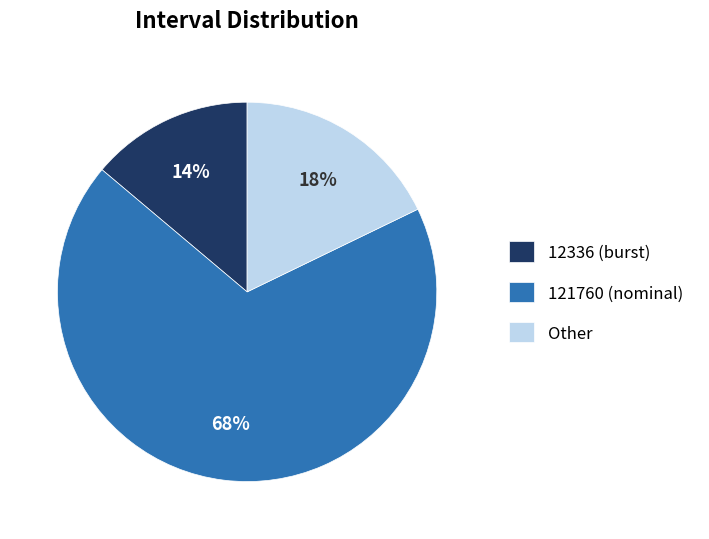

Is there any slice that represents more than half of the pie?

Yes